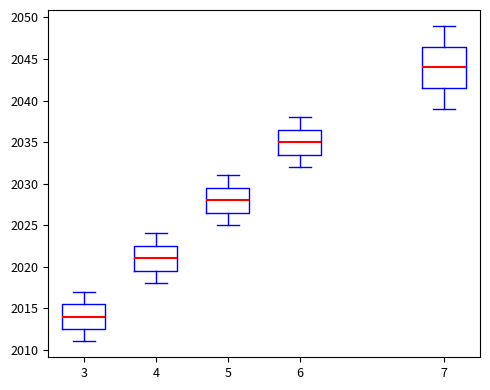

Comparing the boxes themselves (not the whiskers), which one is the tallest?

7